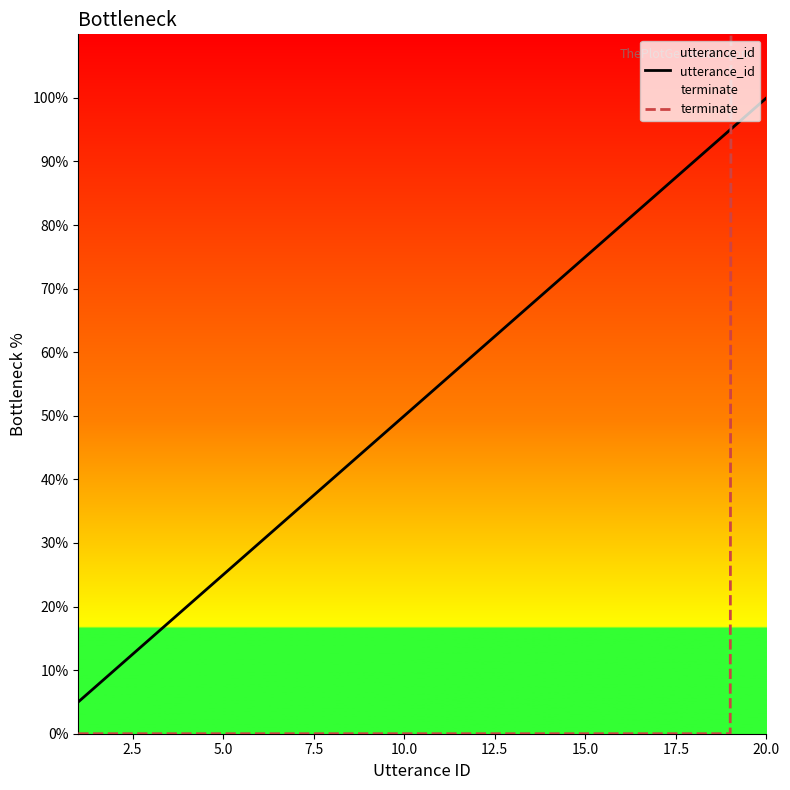

What is the maximum value for utterance_id?

100.0